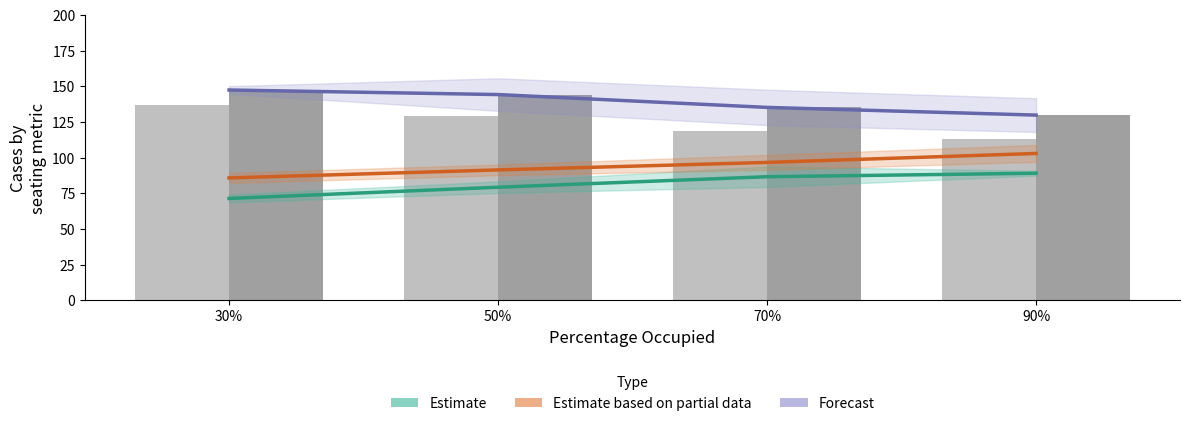

How many groups of bars are there?

4